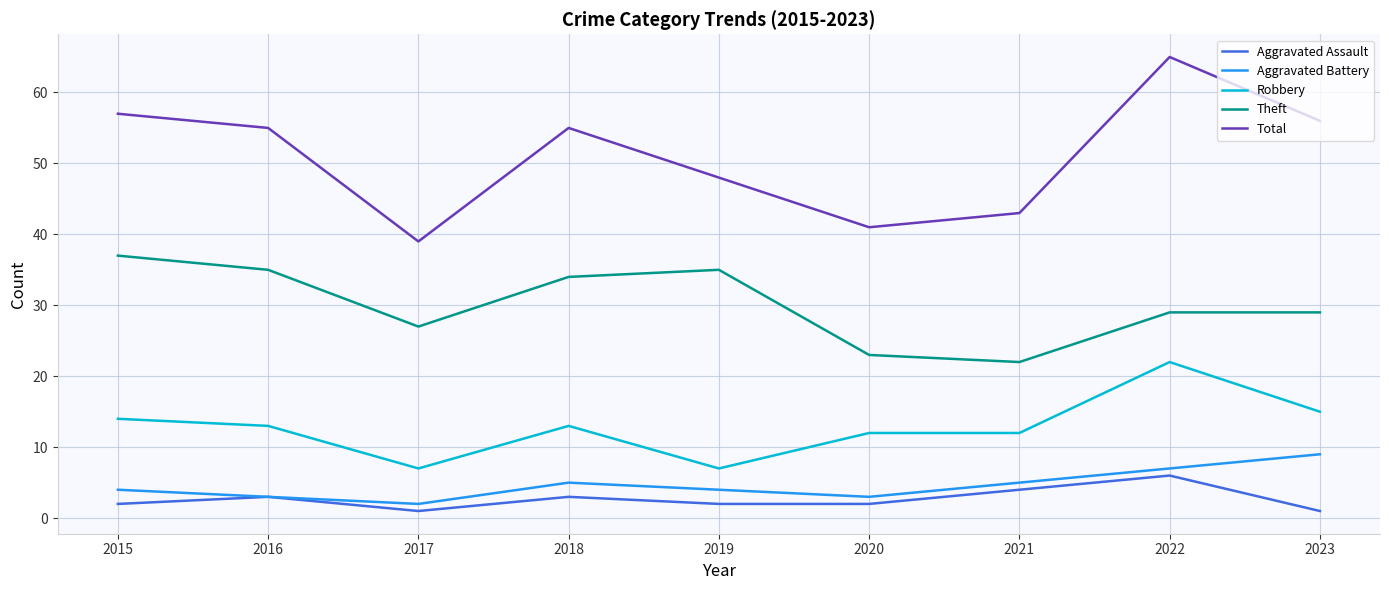

At how many categories does at least one series exceed 47?

6